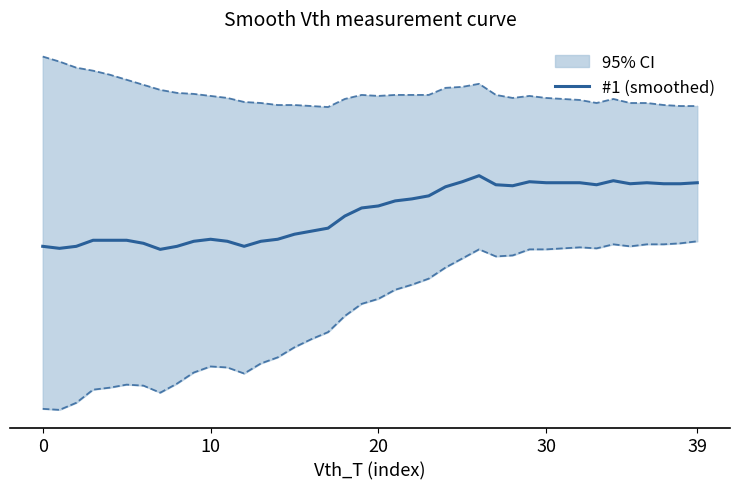

What is the sum of the values at 20 and 29?

4753.1